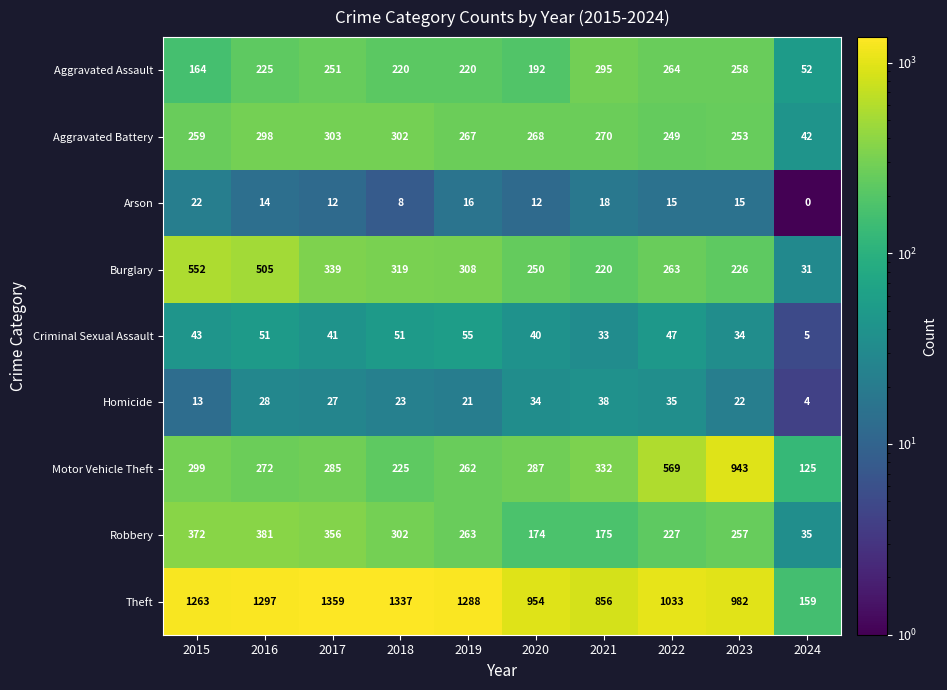

Is it true that Criminal Sexual Assault equals 5 at 2024?

True